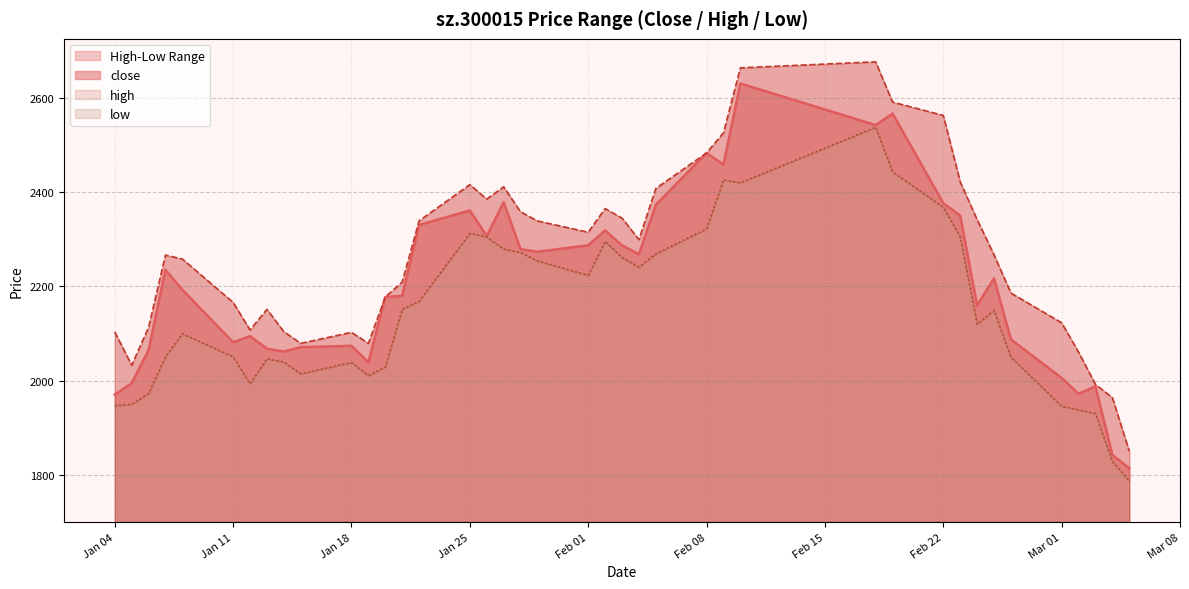

What is the difference between the highest and lowest values at Feb 22?

194.9